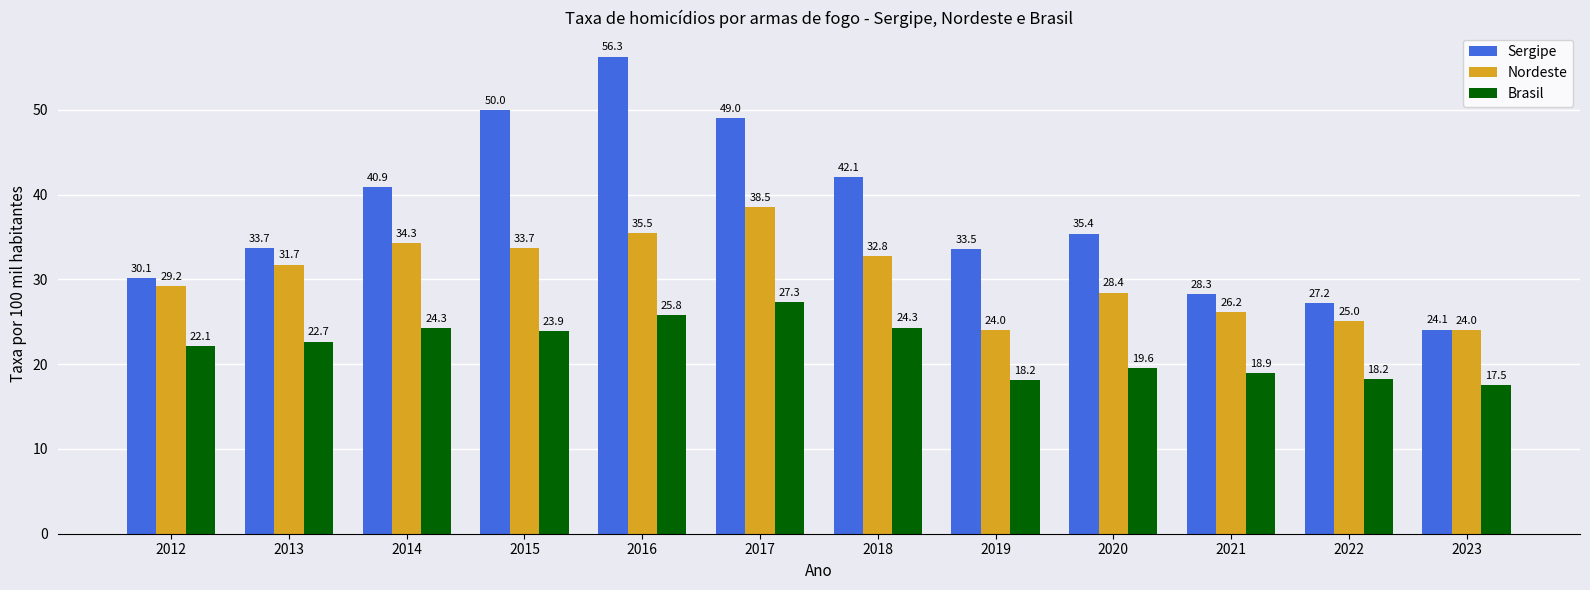

What are all the series names shown in the legend?

Sergipe, Nordeste, Brasil